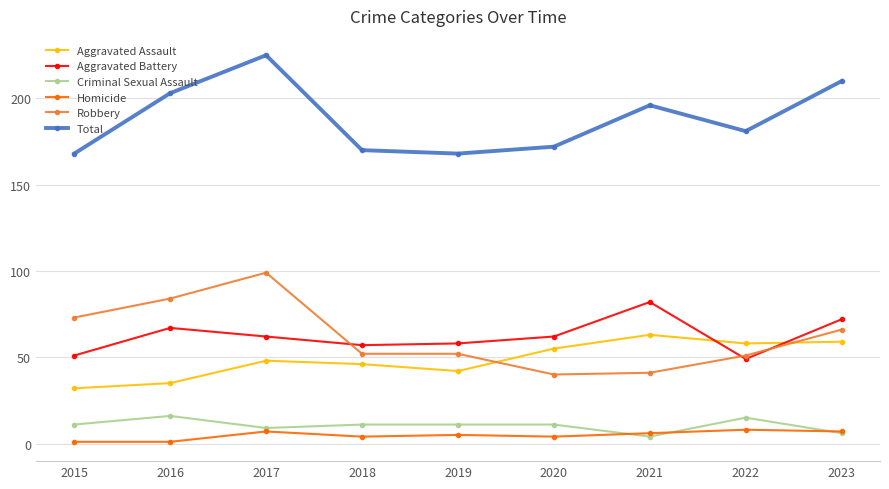

Reading right to left, extract all data points from this chart.

Aggravated Assault: 59	58	63	55	42	46	48	35	32
Aggravated Battery: 72	49	82	62	58	57	62	67	51
Criminal Sexual Assault: 6	15	4	11	11	11	9	16	11
Homicide: 7	8	6	4	5	4	7	1	1
Robbery: 66	51	41	40	52	52	99	84	73
Total: 210	181	196	172	168	170	225	203	168